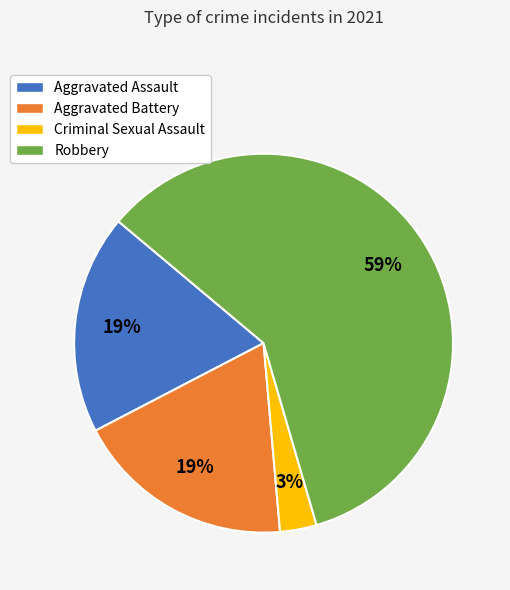

Which slice represents more than half of the pie?

Robbery